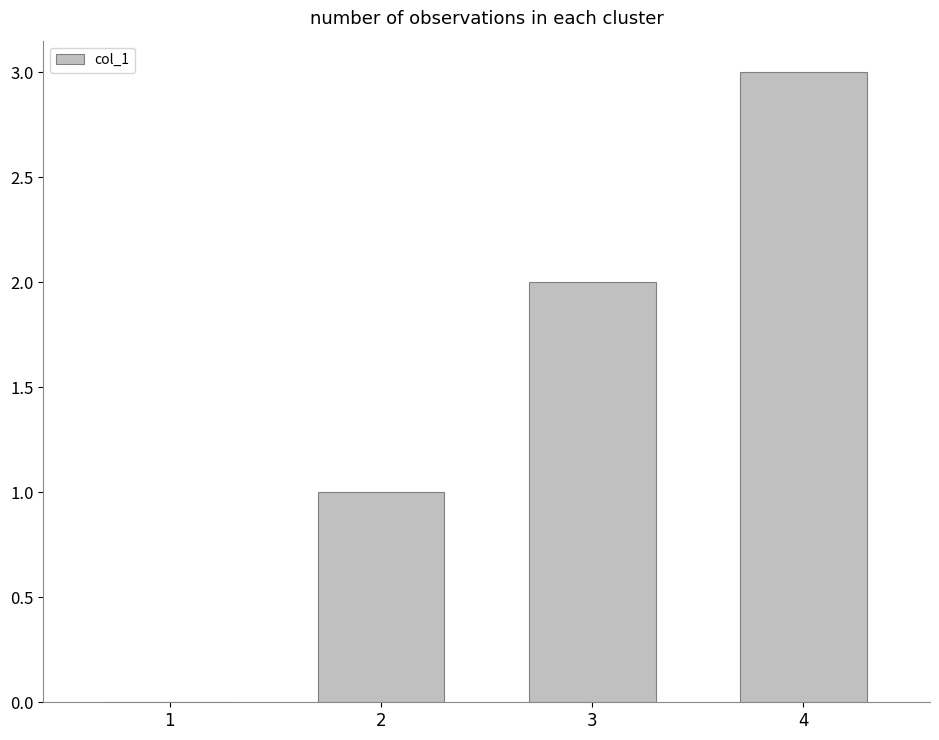

At which label is the value closest to 1?

2